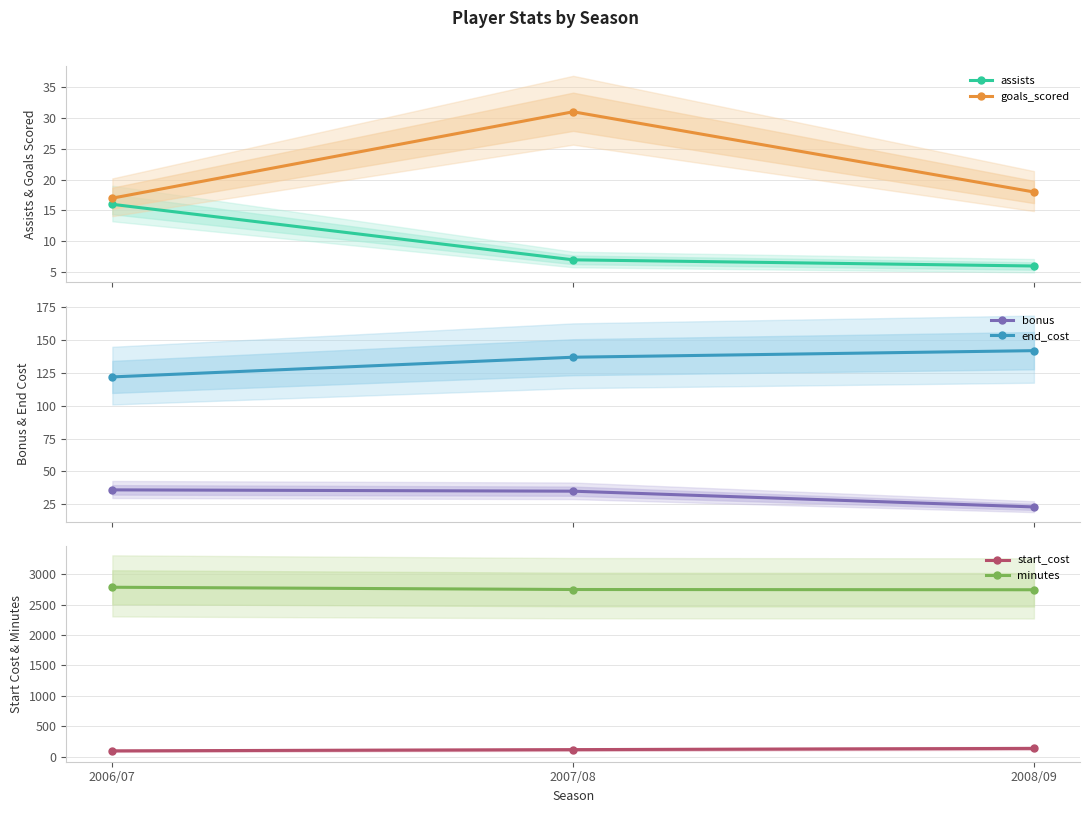

At which label is start_cost closest to 120?

2007/08